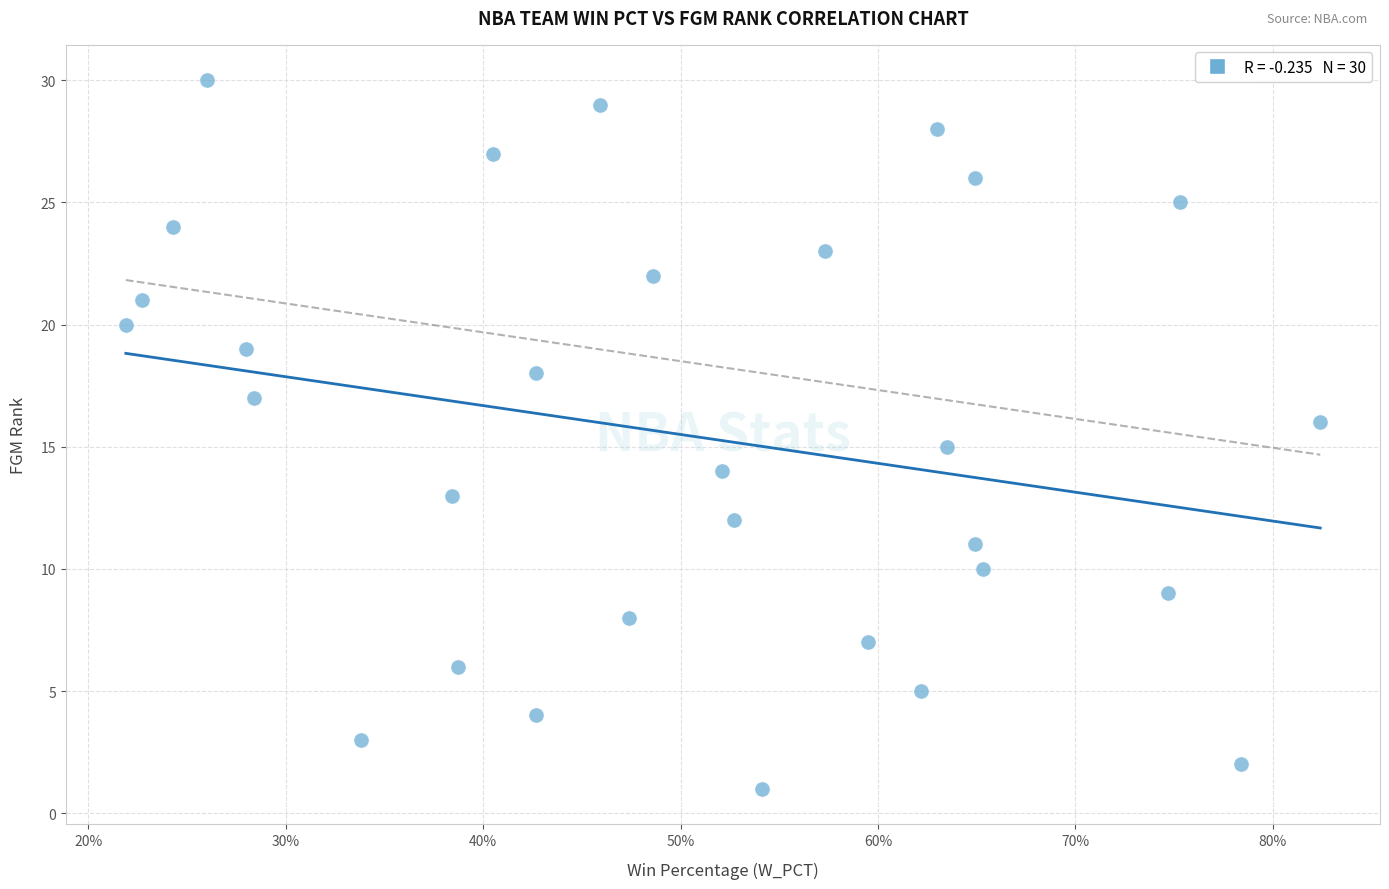

What is the range of Y values (max minus min)?

29